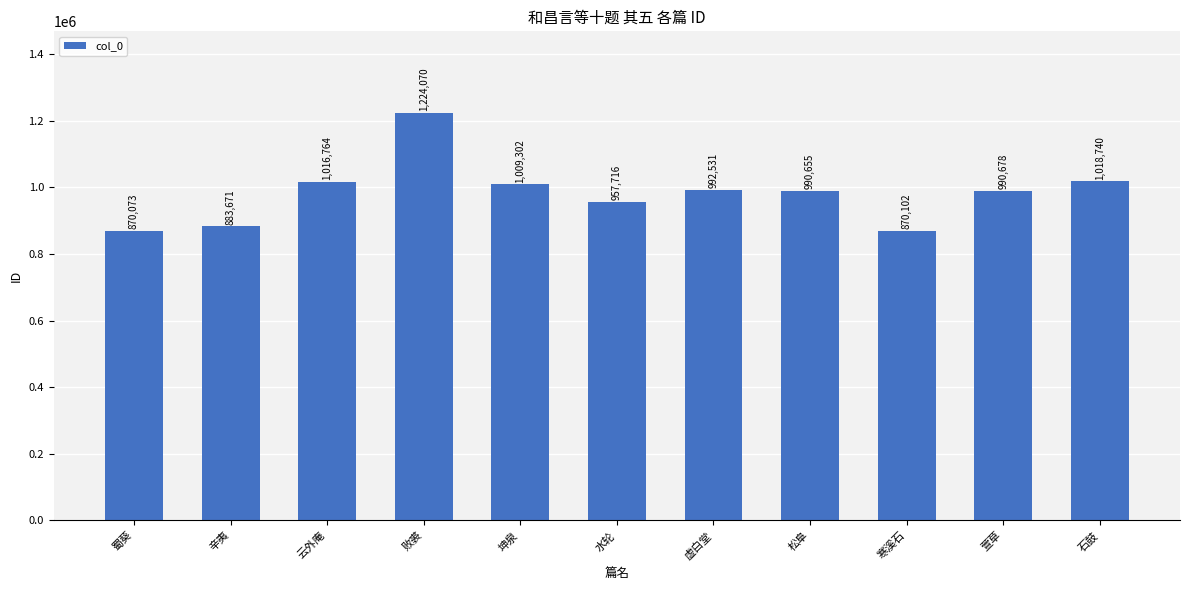

What is the maximum value shown in the chart?

1224070